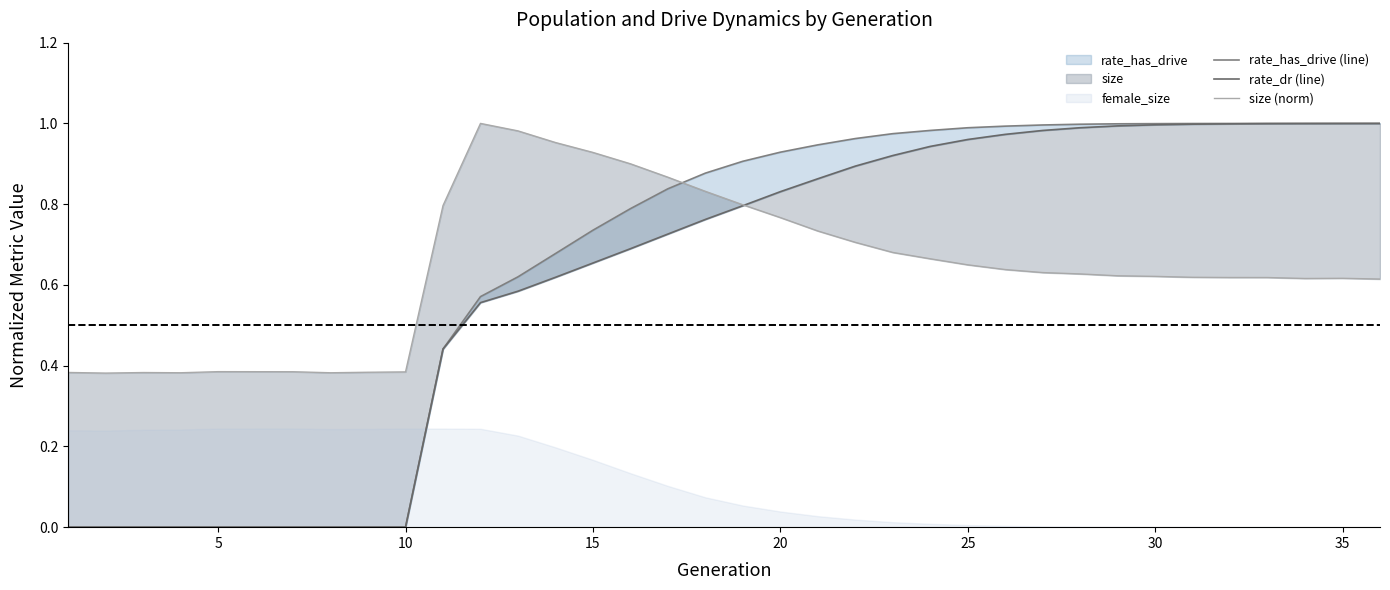

Reading left to right, extract all data points from this chart.

rate_has_drive (line): 0.0	0.0	0.0	0.0	0.0	0.0	0.0	0.0	0.0	0.0	0.4	0.6	0.6	0.7	0.7	0.8	0.8	0.9	0.9	0.9	0.9	1.0	1.0	1.0	1.0	1.0	1.0	1.0	1.0	1.0	1.0	1.0	1.0	1.0	1.0	1.0
rate_dr (line): 0.0	0.0	0.0	0.0	0.0	0.0	0.0	0.0	0.0	0.0	0.4	0.6	0.6	0.6	0.7	0.7	0.7	0.8	0.8	0.8	0.9	0.9	0.9	0.9	1.0	1.0	1.0	1.0	1.0	1.0	1.0	1.0	1.0	1.0	1.0	1.0
size (norm): 0.4	0.4	0.4	0.4	0.4	0.4	0.4	0.4	0.4	0.4	0.8	1.0	1.0	1.0	0.9	0.9	0.9	0.8	0.8	0.8	0.7	0.7	0.7	0.7	0.6	0.6	0.6	0.6	0.6	0.6	0.6	0.6	0.6	0.6	0.6	0.6